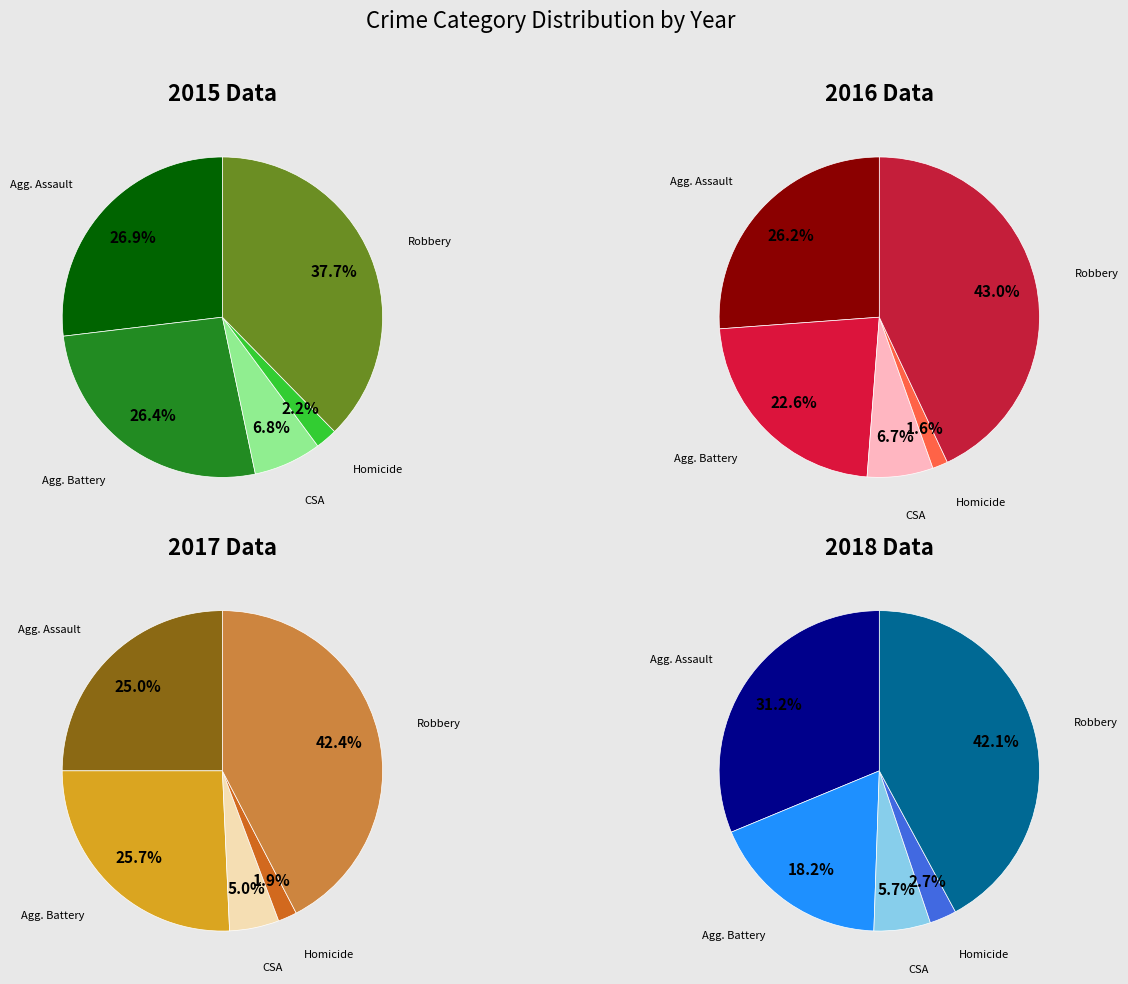

What is the total percentage of Aggravated Assault and Robbery?

64.5%